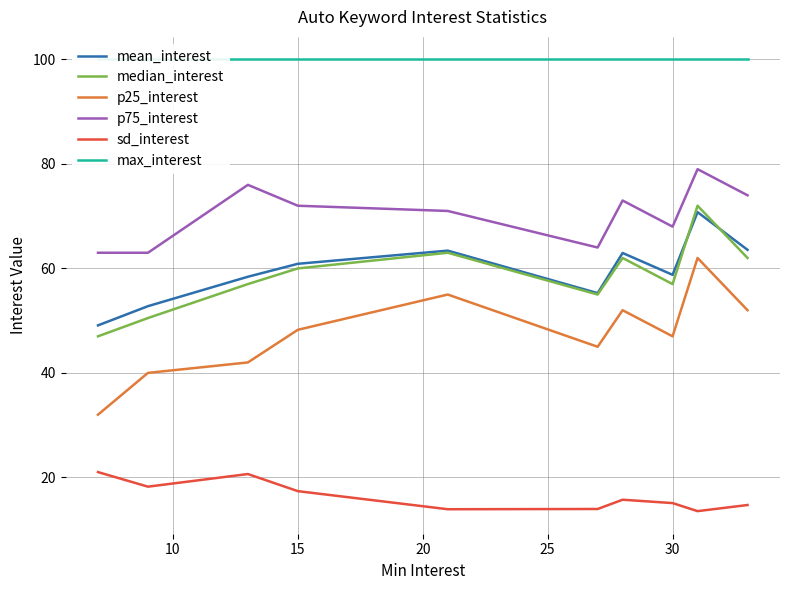

What is the sum of all median_interest values?

585.5